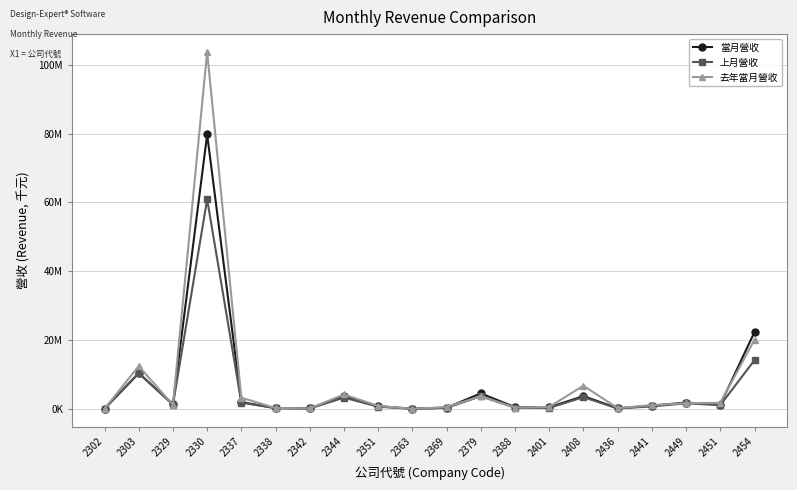

What are all the series names shown in the legend?

當月營收, 上月營收, 去年當月營收